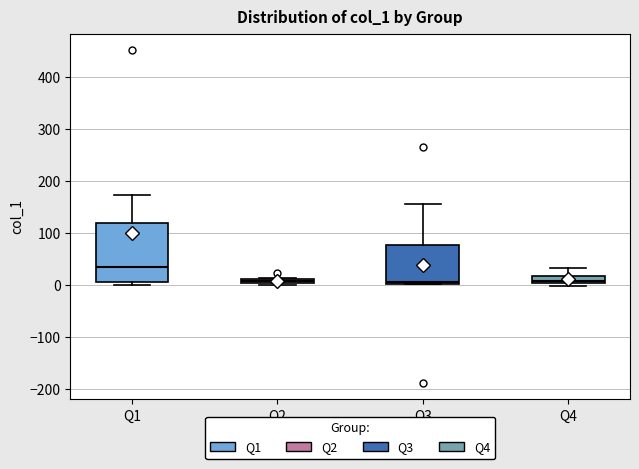

Where is the upper edge of the box for Q1 on the y-axis? The values are not printed on the chart, so give them approximately, as read against the axis.

120